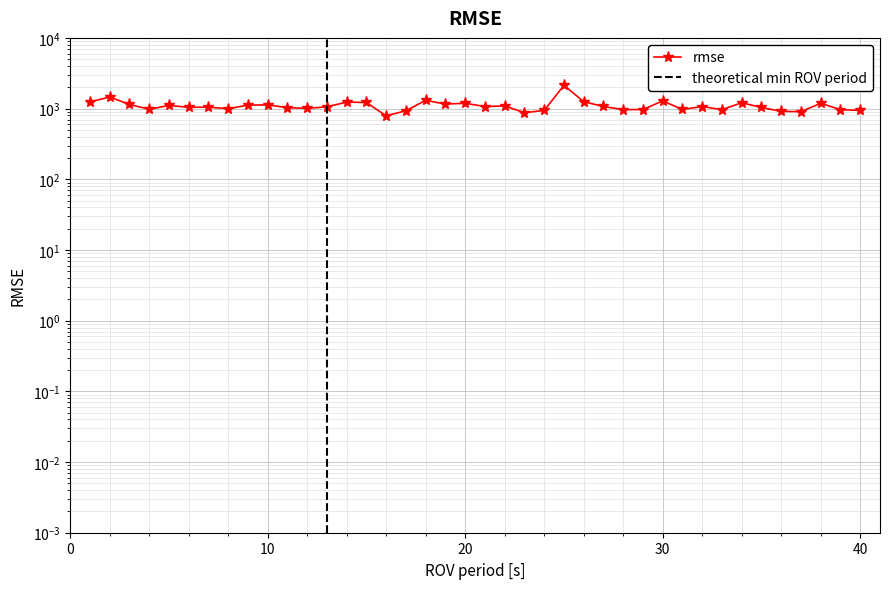

How many interior local peaks (higher than both neighbors) does the data have?

13